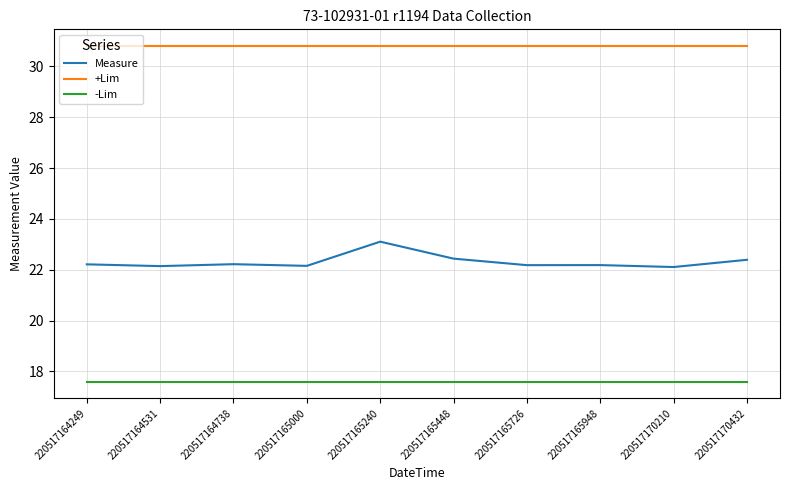

List the series in order of their overall mean, highest first.

+Lim, Measure, -Lim